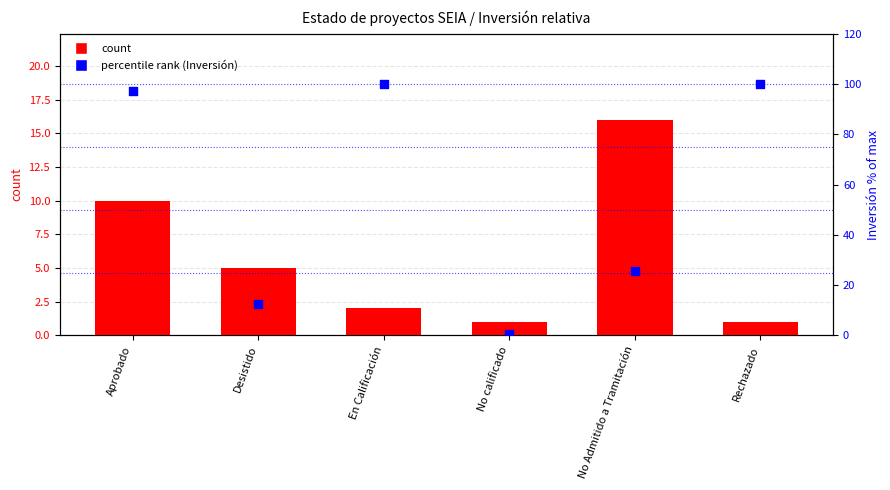

What is the total value across all series at Desistido?

17.6